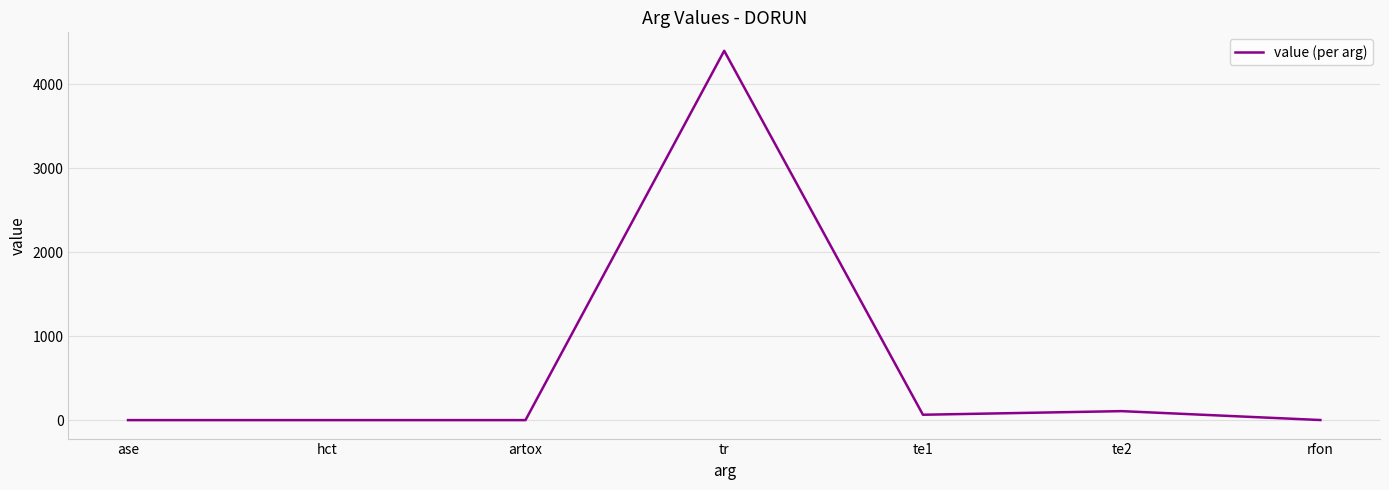

What is the sum of the values at tr and ase?

4400